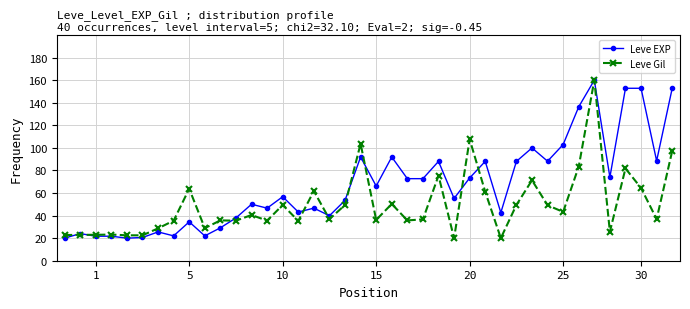

Rank the series by their average value, from lowest to highest.

Leve Gil, Leve EXP